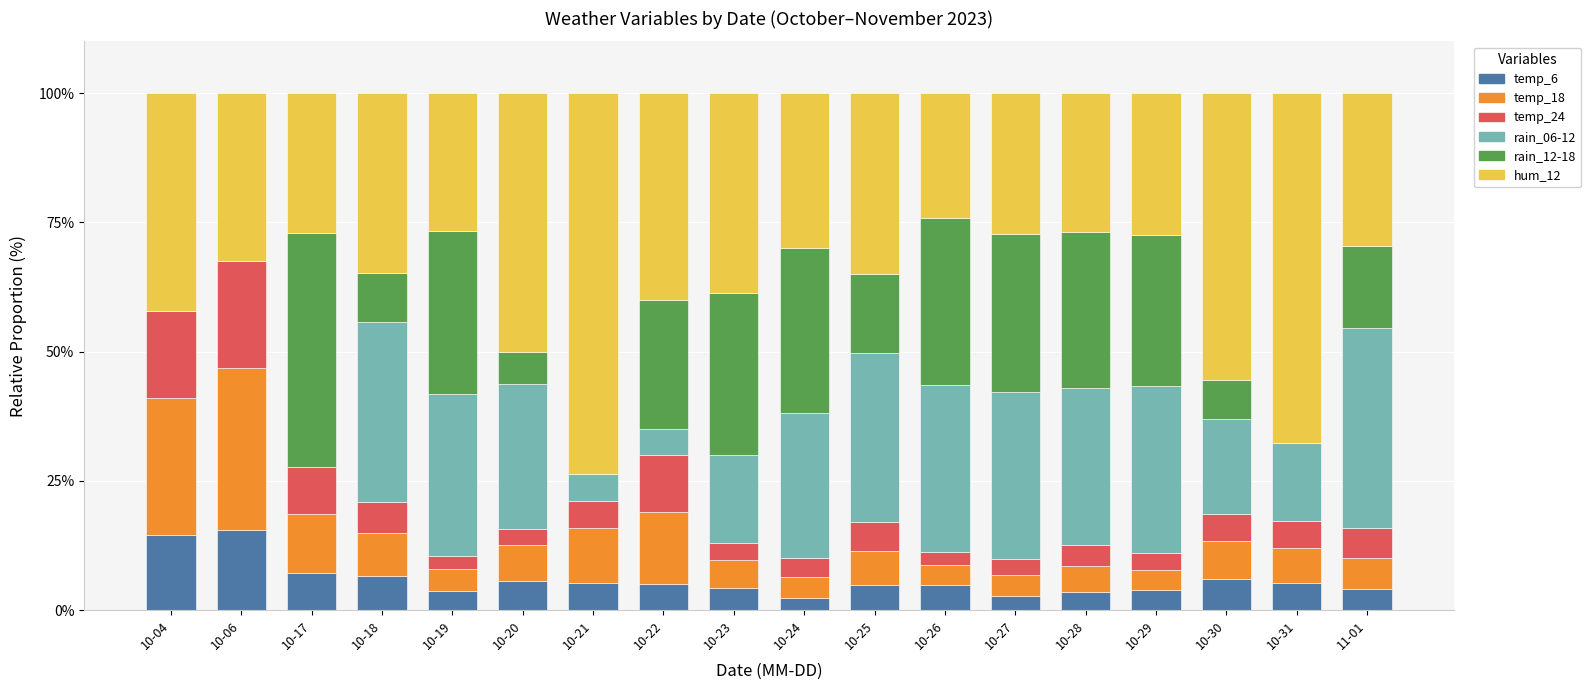

Does the chart contain stacked bars?

Yes